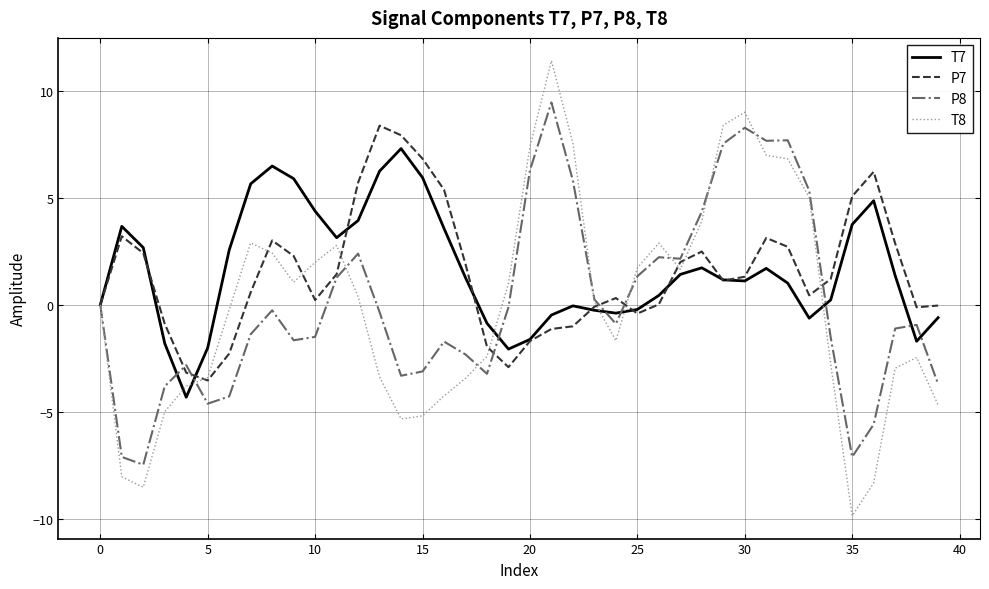

Rank the series by their maximum value, from highest to lowest.

T8, P8, P7, T7